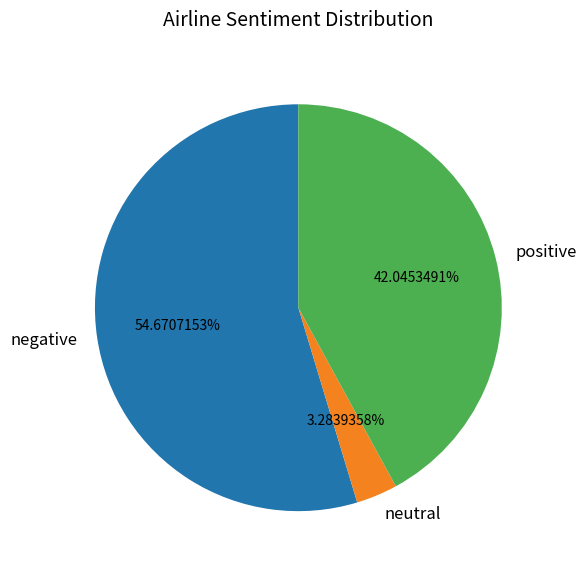

Which has a higher value, negative or neutral?

negative